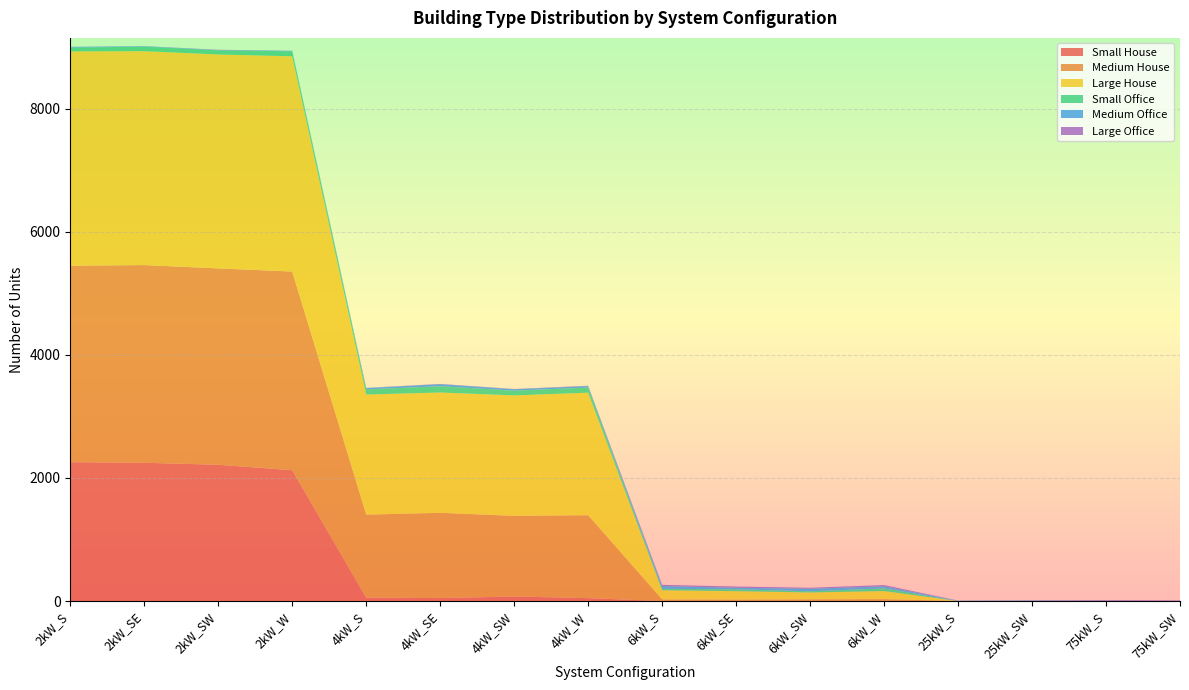

Reading right to left, list all the values displayed in this chart.

Small House: 75kW_SW=0	75kW_S=0	25kW_SW=0	25kW_S=0	6kW_W=0	6kW_SW=0	6kW_SE=0	6kW_S=0	4kW_W=47	4kW_SW=74	4kW_SE=48	4kW_S=56	2kW_W=2126	2kW_SW=2215	2kW_SE=2247	2kW_S=2257
Medium House: 75kW_SW=0	75kW_S=0	25kW_SW=0	25kW_S=0	6kW_W=31	6kW_SW=28	6kW_SE=24	6kW_S=27	4kW_W=1348	4kW_SW=1310	4kW_SE=1386	4kW_S=1348	2kW_W=3229	2kW_SW=3191	2kW_SE=3213	2kW_S=3193
Large House: 75kW_SW=0	75kW_S=0	25kW_SW=0	25kW_S=0	6kW_W=131	6kW_SW=111	6kW_SE=136	6kW_S=148	4kW_W=1991	4kW_SW=1958	4kW_SE=1955	4kW_S=1952	2kW_W=3498	2kW_SW=3477	2kW_SE=3476	2kW_S=3483
Small Office: 75kW_SW=0	75kW_S=0	25kW_SW=0	25kW_S=0	6kW_W=44	6kW_SW=20	6kW_SE=31	6kW_S=24	4kW_W=83	4kW_SW=78	4kW_SE=102	4kW_S=84	2kW_W=81	2kW_SW=67	2kW_SE=74	2kW_S=61
Medium Office: 75kW_SW=0	75kW_S=2	25kW_SW=8	25kW_S=5	6kW_W=33	6kW_SW=41	6kW_SE=25	6kW_S=45	4kW_W=24	4kW_SW=23	4kW_SE=33	4kW_S=22	2kW_W=8	2kW_SW=4	2kW_SE=7	2kW_S=12
Large Office: 75kW_SW=10	75kW_S=13	25kW_SW=5	25kW_S=2	6kW_W=21	6kW_SW=16	6kW_SE=20	6kW_S=19	4kW_W=6	4kW_SW=3	4kW_SE=5	4kW_S=2	2kW_W=1	2kW_SW=5	2kW_SE=1	2kW_S=1